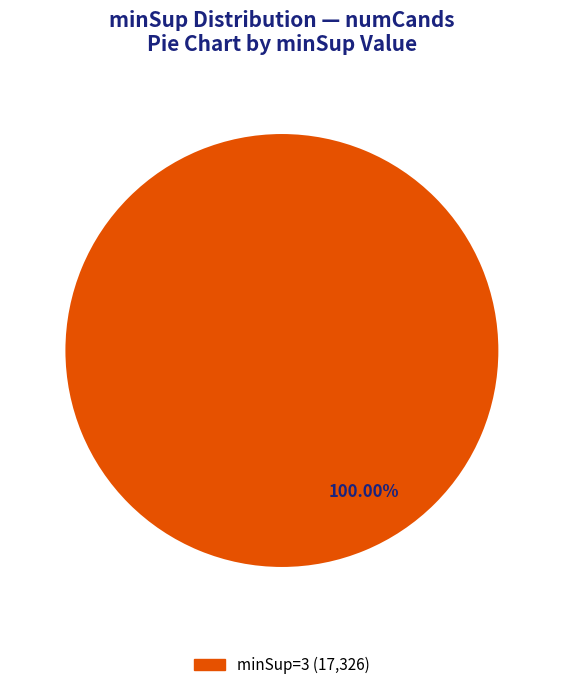

Is there any slice that represents more than half of the pie?

Yes